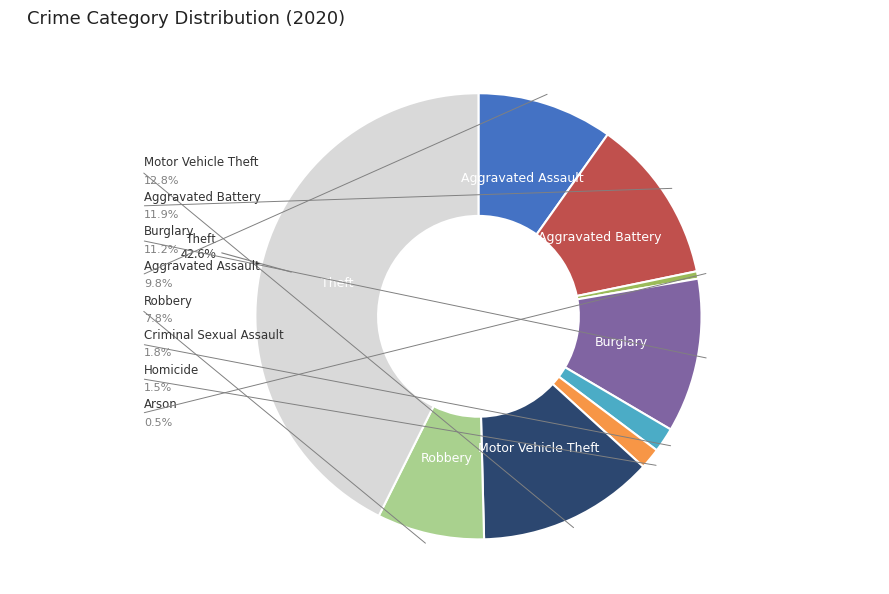

Does any single category account for the majority?

No